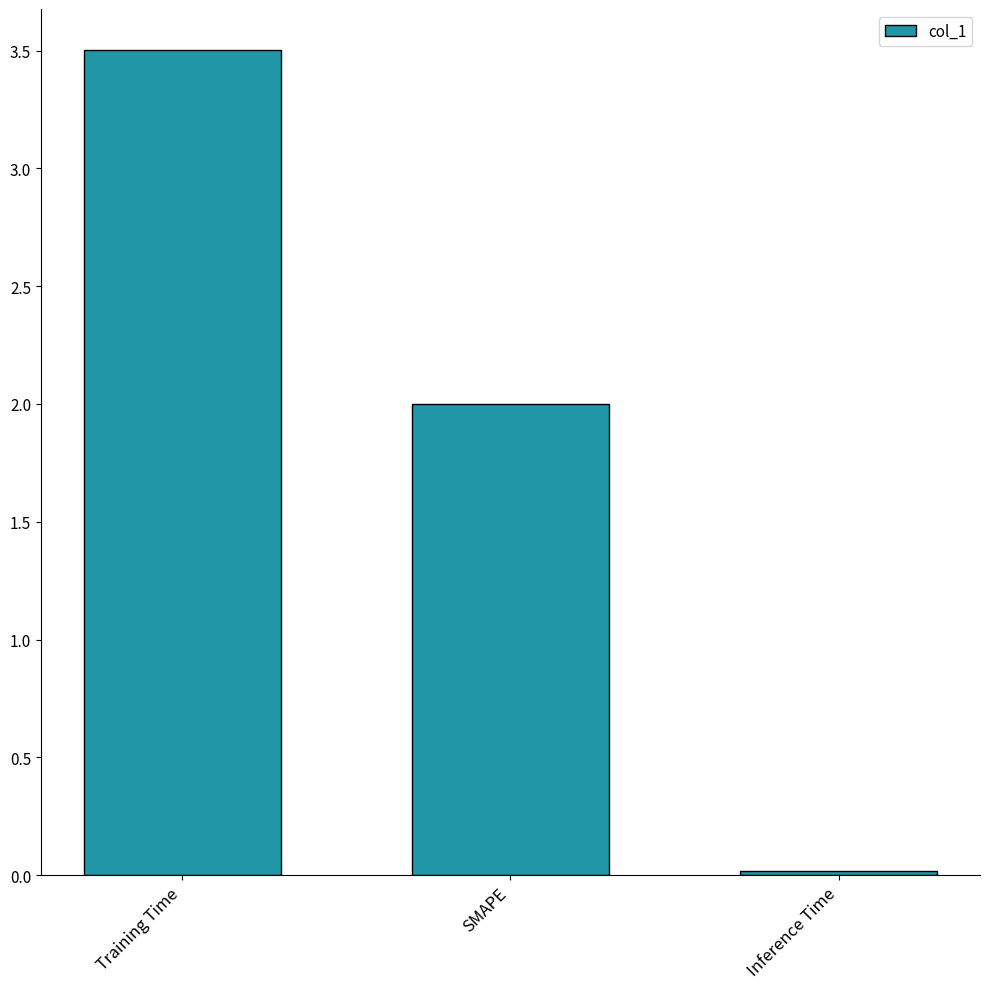

At which label does the data first exceed 2?

Training Time